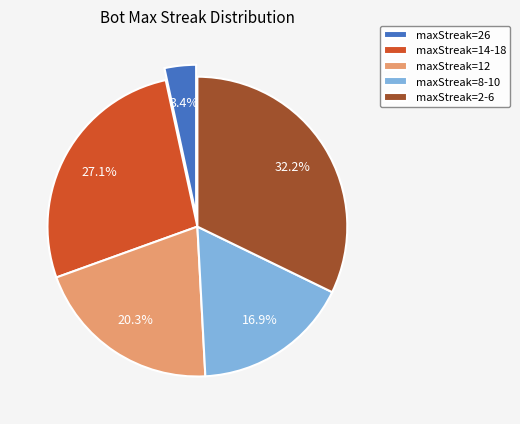

Is maxStreak=8-10 the majority of the pie?

No